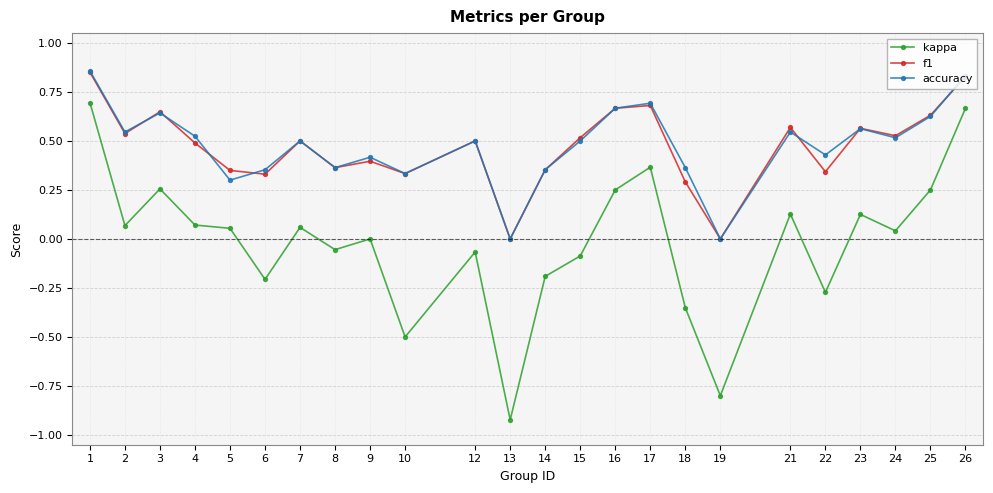

Is the value of f1 at 7 greater than the value of kappa at 3?

Yes